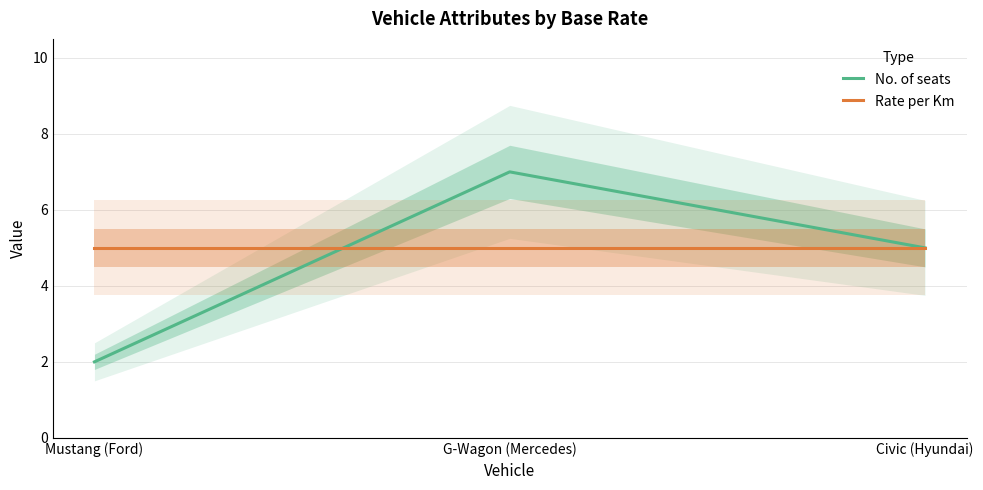

True or false: Rate per Km has a value of 2 at Civic (Hyundai).

False